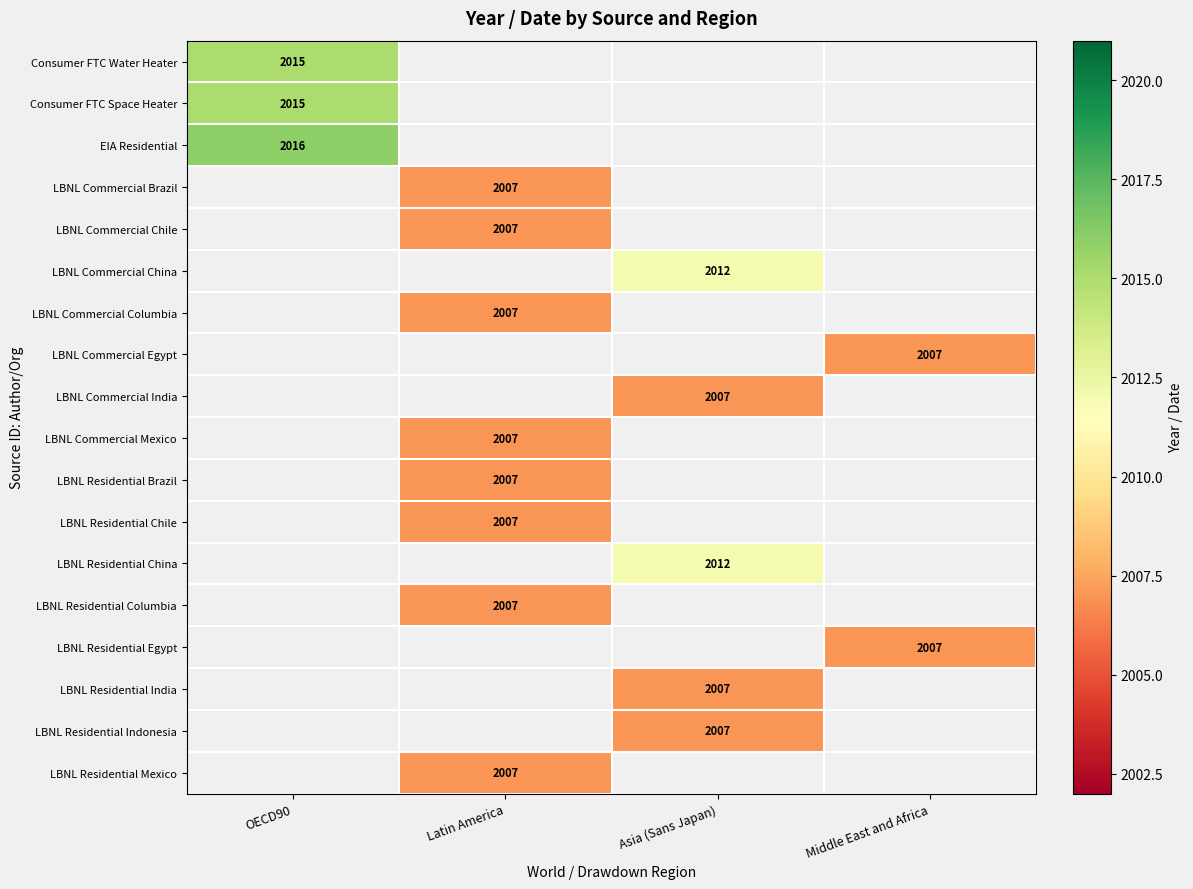

True or false: EIA Residential has a value of 748 at OECD90.

False